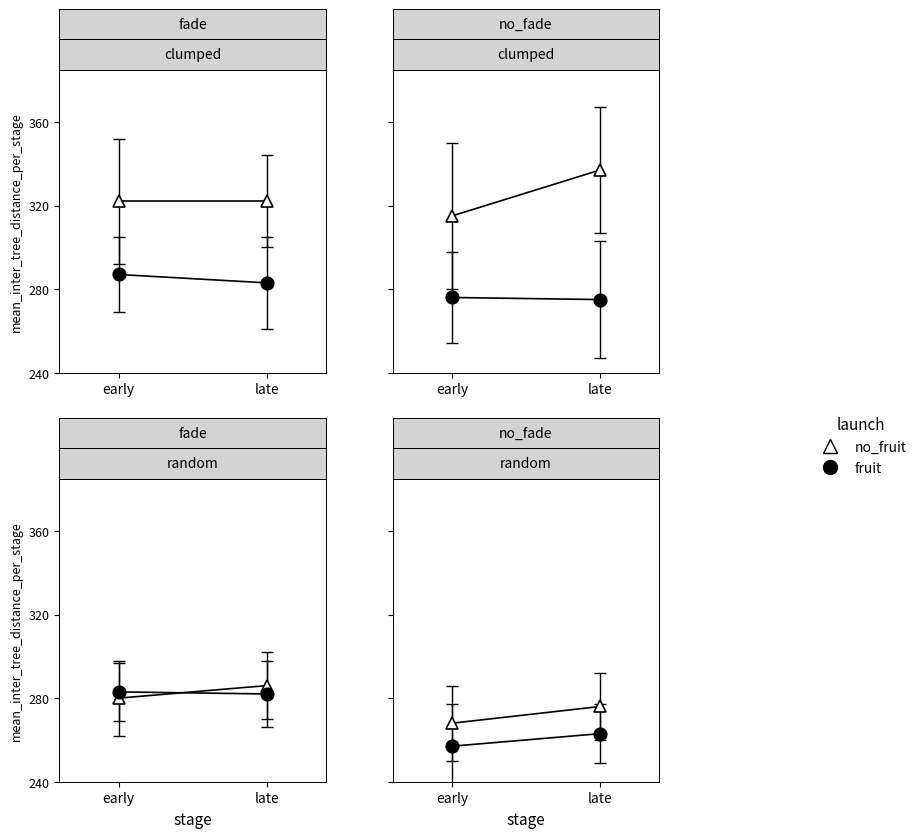

What is the sum of the fruit values at early and late?

520